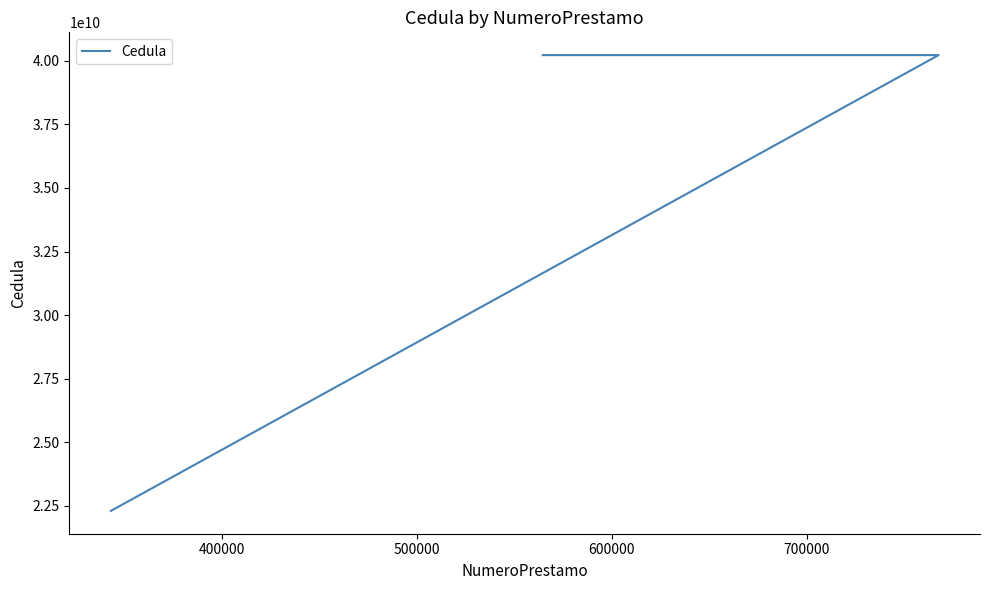

What is the maximum value shown in the chart?

40222839828